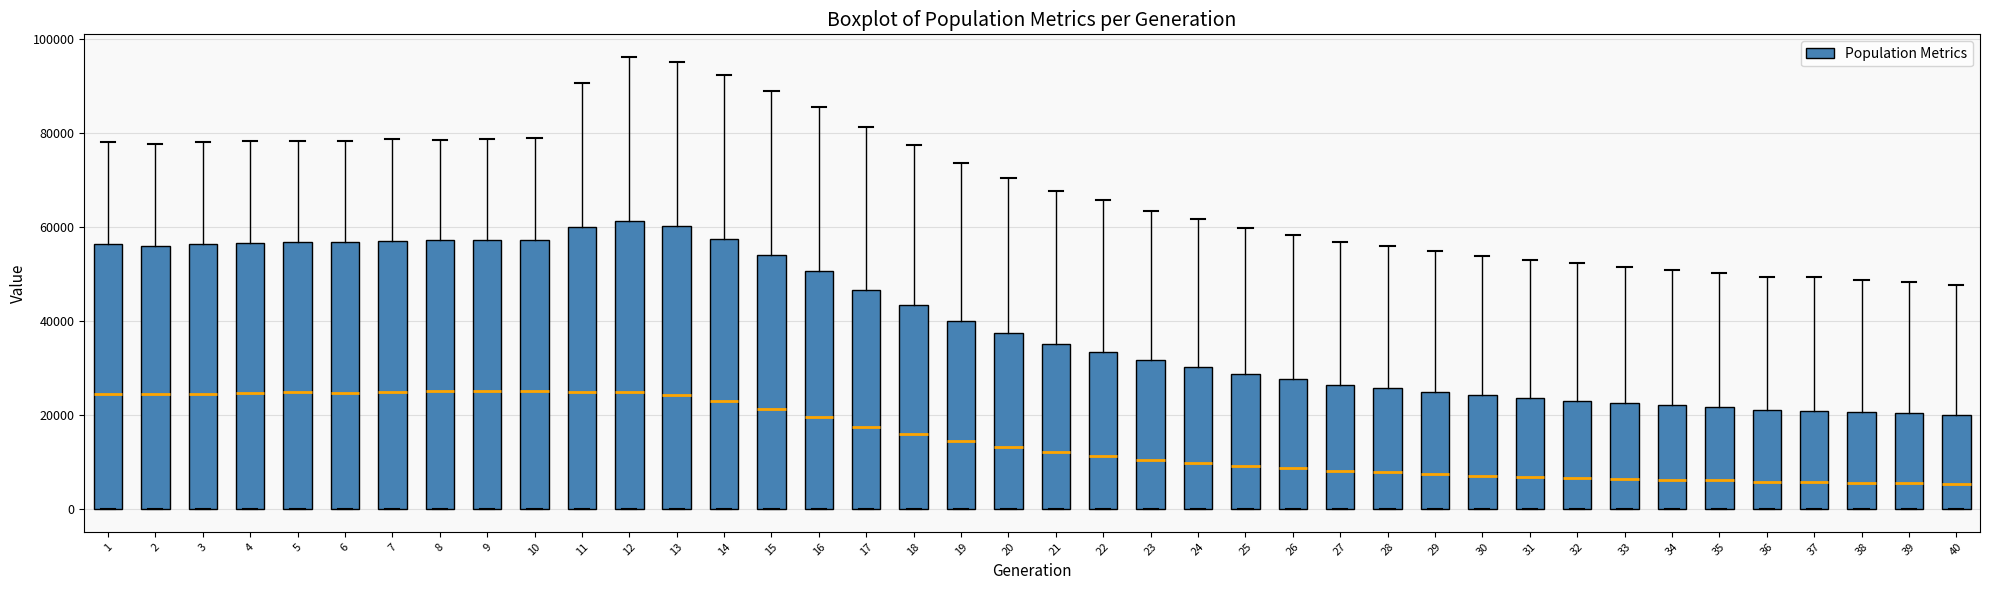

Reading left to right, transcribe this box plot: for each box, give where its median line is, the range the box spans, and where its two whiskers end, as read against the y-axis. The values are not printed on the chart, so give them approximately, as read against the axis.

1: median 24000, box 0 to 56000, whiskers 0 to 78000
2: median 24000, box 0 to 56000, whiskers 0 to 78000
3: median 24000, box 0 to 56000, whiskers 0 to 78000
4: median 24000, box 0 to 56000, whiskers 0 to 78000
5: median 24000, box 0 to 56000, whiskers 0 to 78000
6: median 24000, box 0 to 56000, whiskers 0 to 78000
7: median 24000, box 0 to 58000, whiskers 0 to 78000
8: median 26000, box 0 to 58000, whiskers 0 to 78000
9: median 26000, box 0 to 58000, whiskers 0 to 78000
10: median 26000, box 0 to 58000, whiskers 0 to 78000
11: median 24000, box 0 to 60000, whiskers 0 to 90000
12: median 24000, box 0 to 62000, whiskers 0 to 96000
13: median 24000, box 0 to 60000, whiskers 0 to 96000
14: median 22000, box 0 to 58000, whiskers 0 to 92000
15: median 22000, box 0 to 54000, whiskers 0 to 88000
16: median 20000, box 0 to 50000, whiskers 0 to 86000
17: median 18000, box 0 to 46000, whiskers 0 to 82000
18: median 16000, box 0 to 44000, whiskers 0 to 78000
19: median 14000, box 0 to 40000, whiskers 0 to 74000
20: median 14000, box 0 to 38000, whiskers 0 to 70000
21: median 12000, box 0 to 36000, whiskers 0 to 68000
22: median 12000, box 0 to 34000, whiskers 0 to 66000
23: median 10000, box 0 to 32000, whiskers 0 to 64000
24: median 10000, box 0 to 30000, whiskers 0 to 62000
25: median 10000, box 0 to 28000, whiskers 0 to 60000
26: median 8000, box 0 to 28000, whiskers 0 to 58000
27: median 8000, box 0 to 26000, whiskers 0 to 56000
28: median 8000, box 0 to 26000, whiskers 0 to 56000
29: median 8000, box 0 to 24000, whiskers 0 to 54000
30: median 8000, box 0 to 24000, whiskers 0 to 54000
31: median 6000, box 0 to 24000, whiskers 0 to 54000
32: median 6000, box 0 to 24000, whiskers 0 to 52000
33: median 6000, box 0 to 22000, whiskers 0 to 52000
34: median 6000, box 0 to 22000, whiskers 0 to 50000
35: median 6000, box 0 to 22000, whiskers 0 to 50000
36: median 6000, box 0 to 22000, whiskers 0 to 50000
37: median 6000, box 0 to 20000, whiskers 0 to 50000
38: median 6000, box 0 to 20000, whiskers 0 to 48000
39: median 6000, box 0 to 20000, whiskers 0 to 48000
40: median 6000, box 0 to 20000, whiskers 0 to 48000